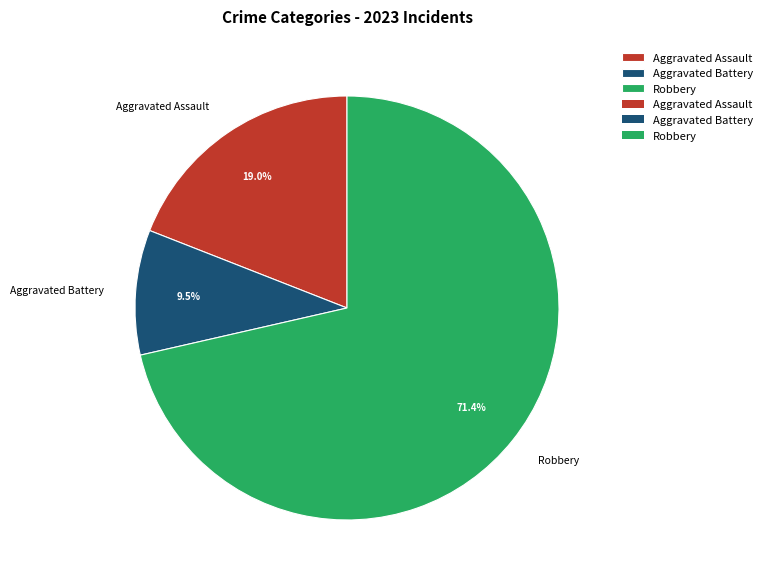

To the nearest percent, what is the average slice percentage?

33%